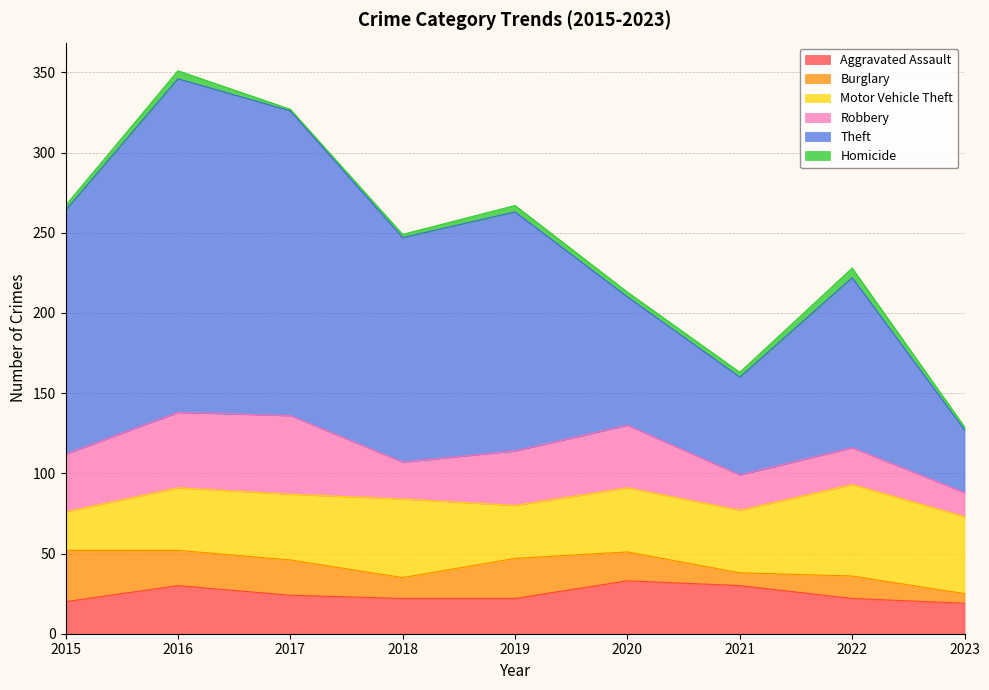

Which series changed the most between 2018 and 2022?

Theft